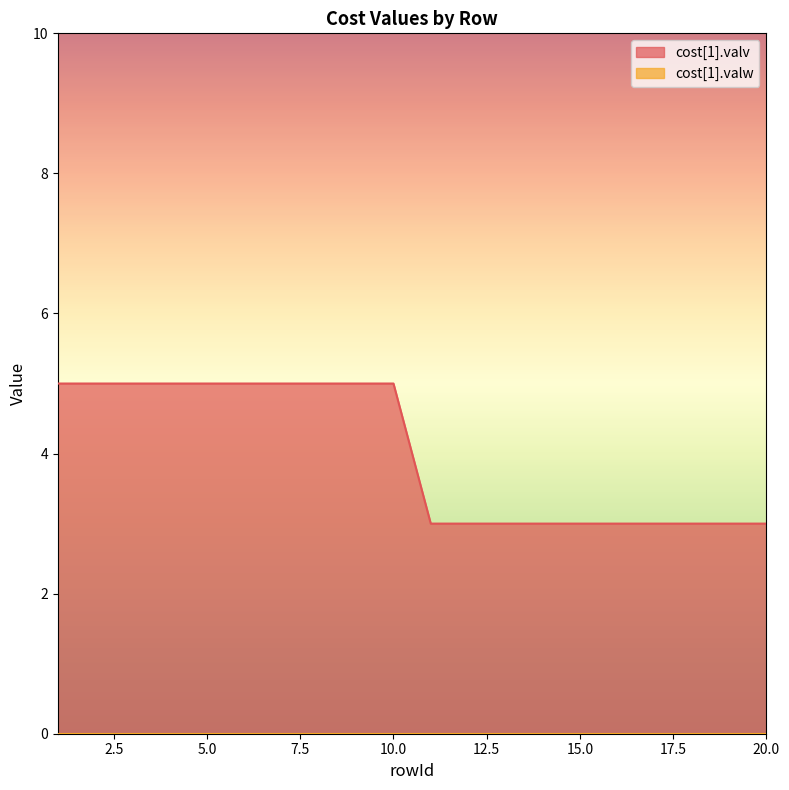

What is the sum of the values at 20 and 16?

6